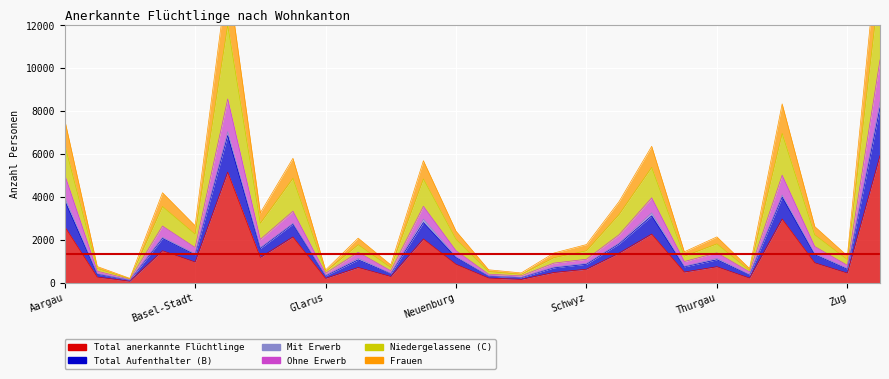

What position from the right is Luzern?

15